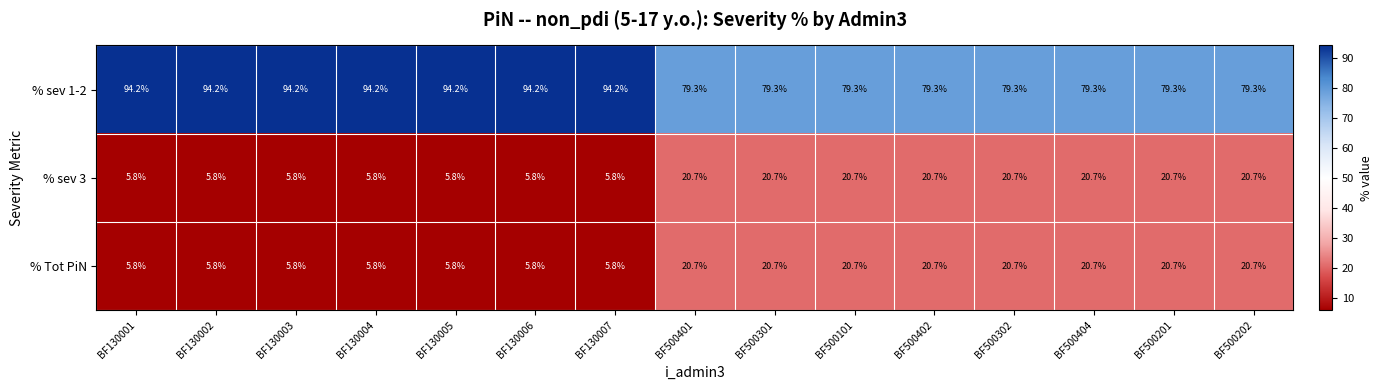

Is it true that % sev 3 equals 9.6 at BF500401?

False